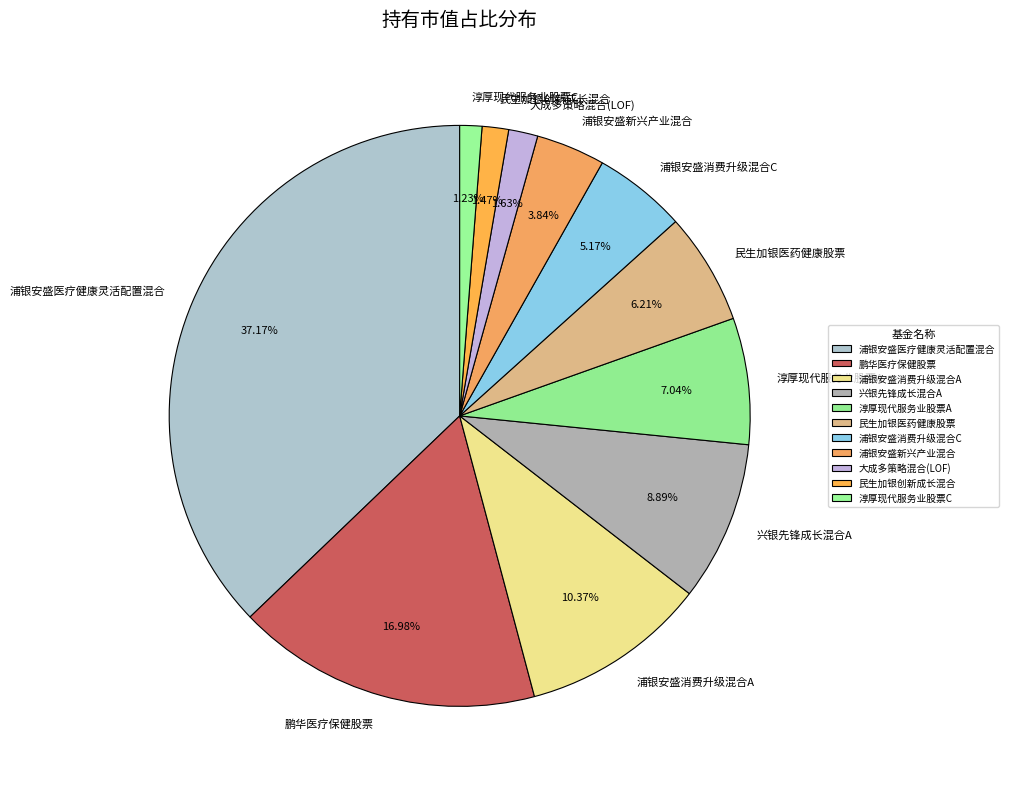

Does any single category account for the majority?

No